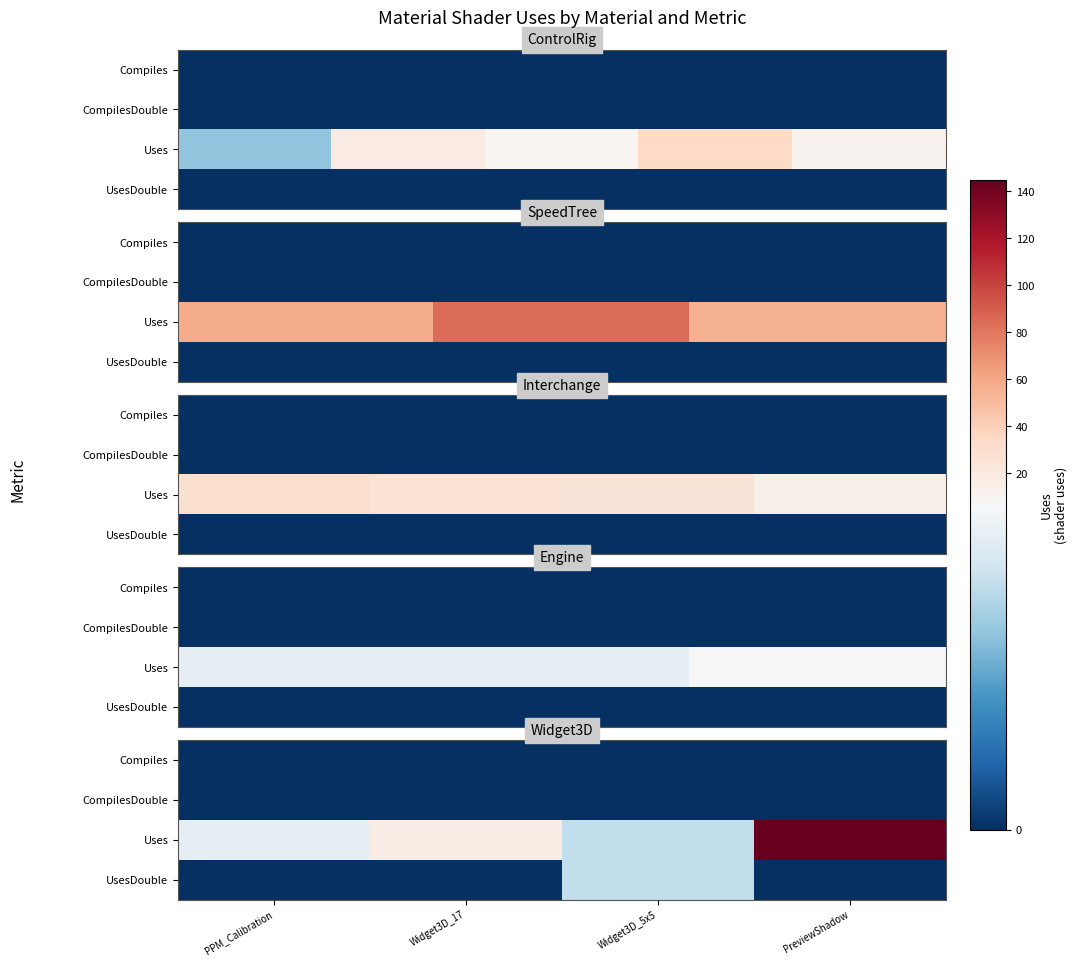

True or false: Uses has a value of 10 at PPM_Calibration.

False